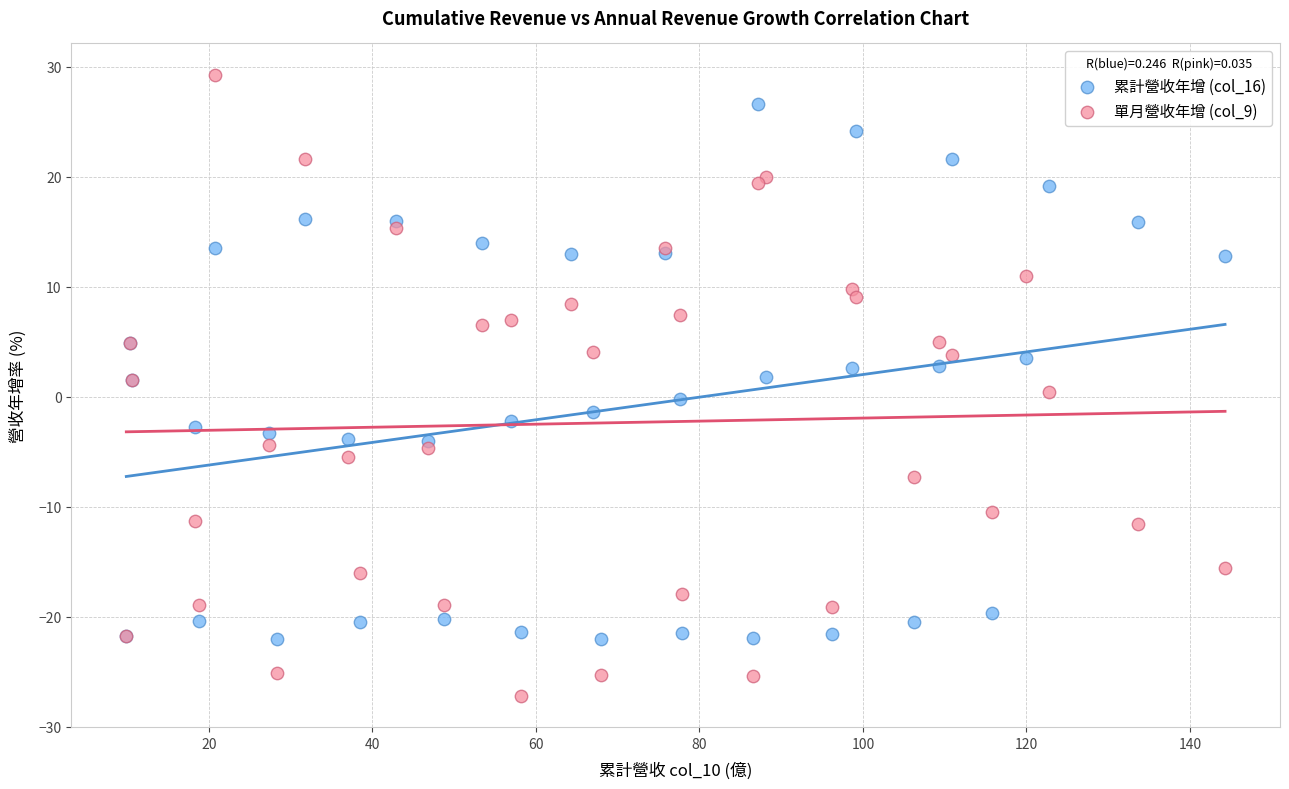

Which series reaches the minimum Y coordinate?

單月營收年增 (col_9)